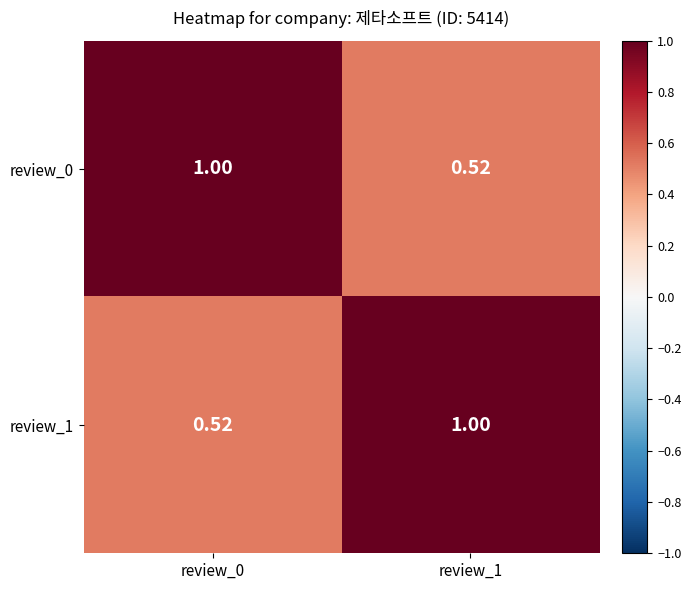

Reading left to right, list all the values displayed in this chart.

review_0: review_0=1.0	review_1=0.5
review_1: review_0=0.5	review_1=1.0